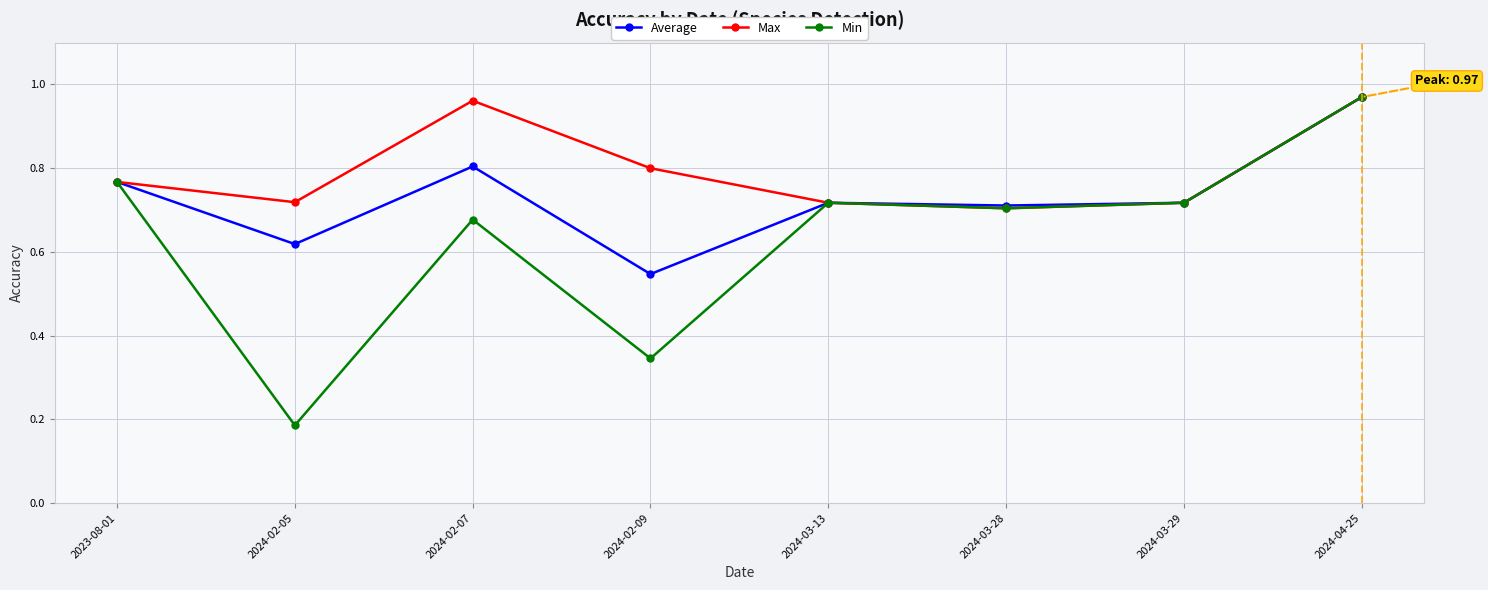

At which label does Min reach its peak?

2024-04-25